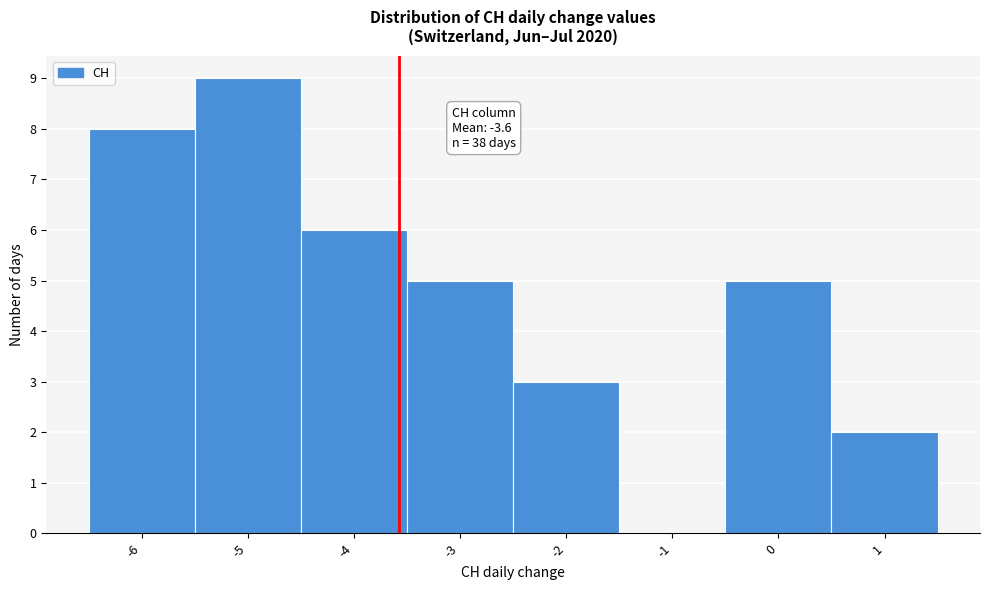

Which range on the x-axis has the tallest bar?

-5.5 to -4.5